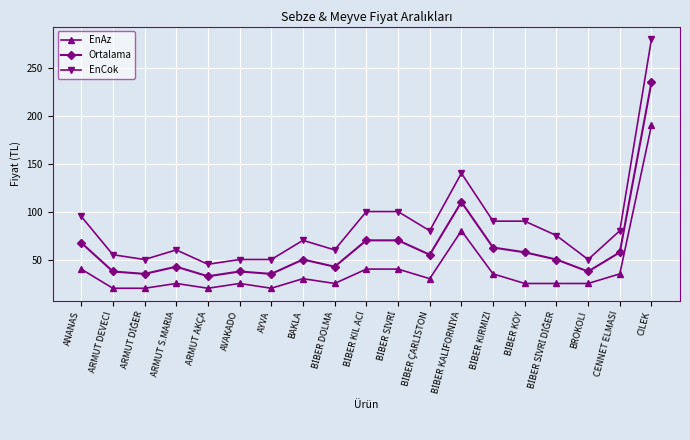

The EnCok series shows 12.8 at ARMUT DEVECI. True or false?

False